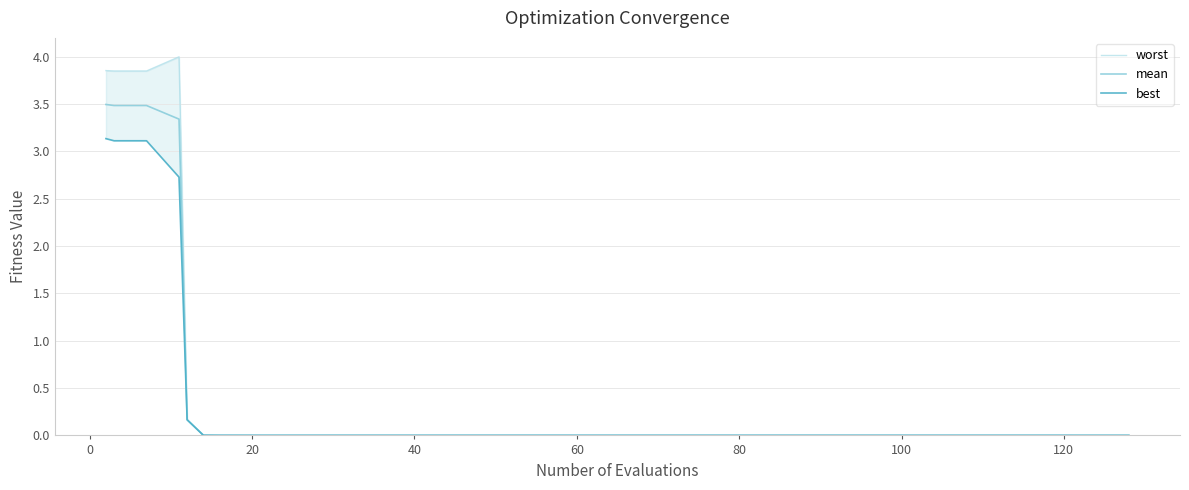

What is the sum of all best values?

12.3